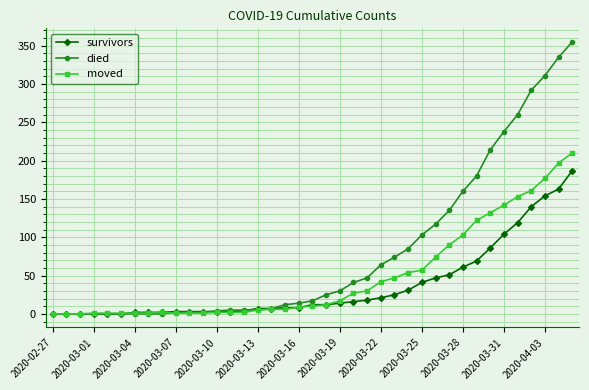

Rank the series by their average value, from highest to lowest.

died, moved, survivors